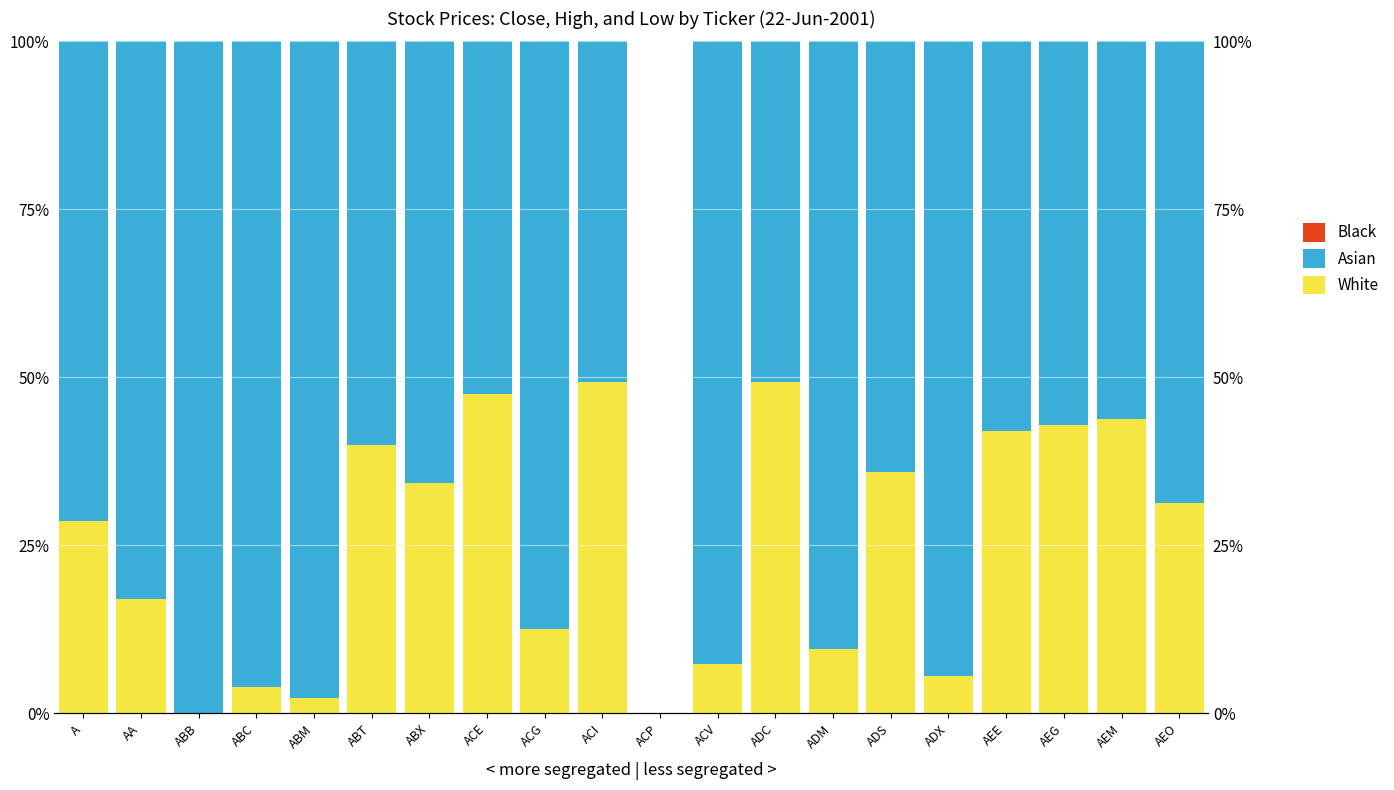

Which label corresponds to the smallest value in the chart?

ABB